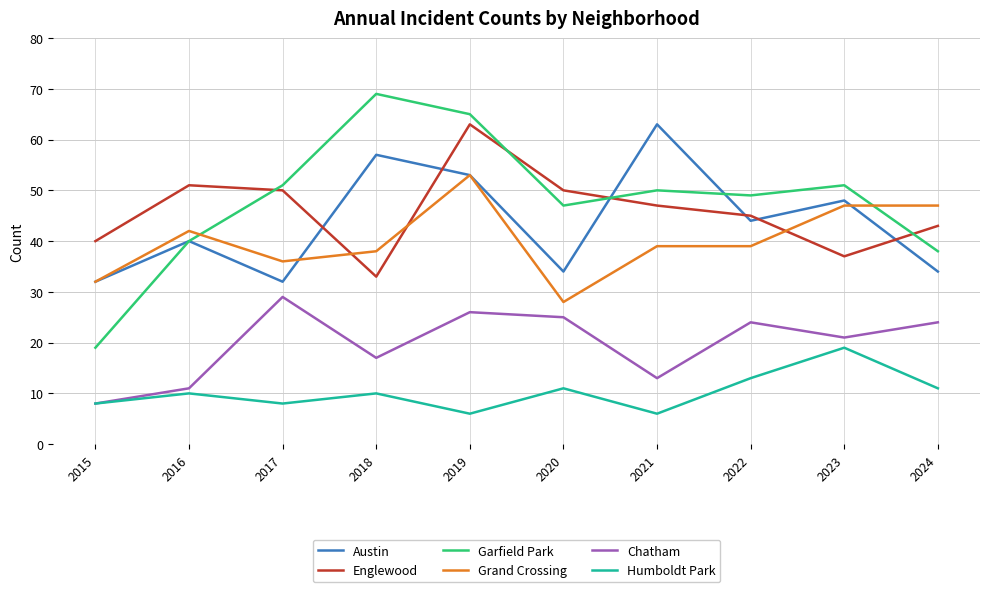

True or false: Grand Crossing and Chatham cross at least once.

False